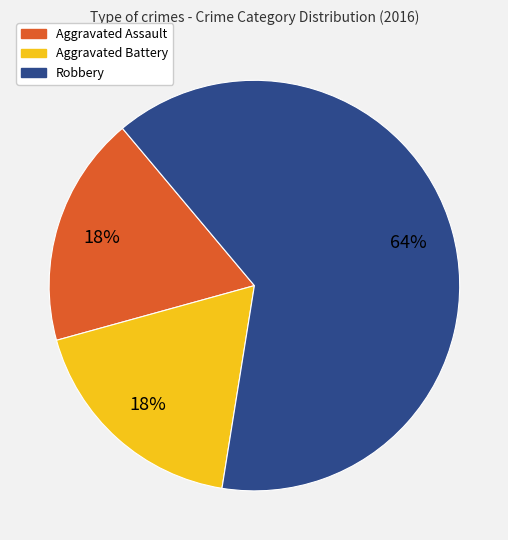

Which category has the biggest portion of the pie?

Robbery